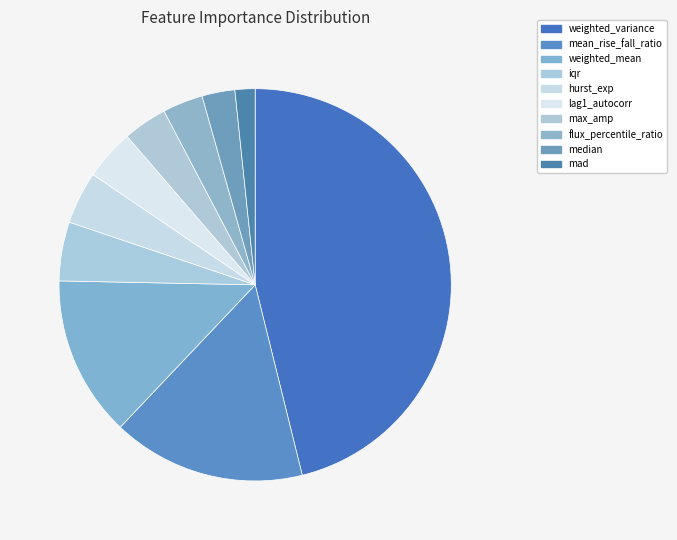

The weighted_variance slice represents 56% of the pie. True or false?

False